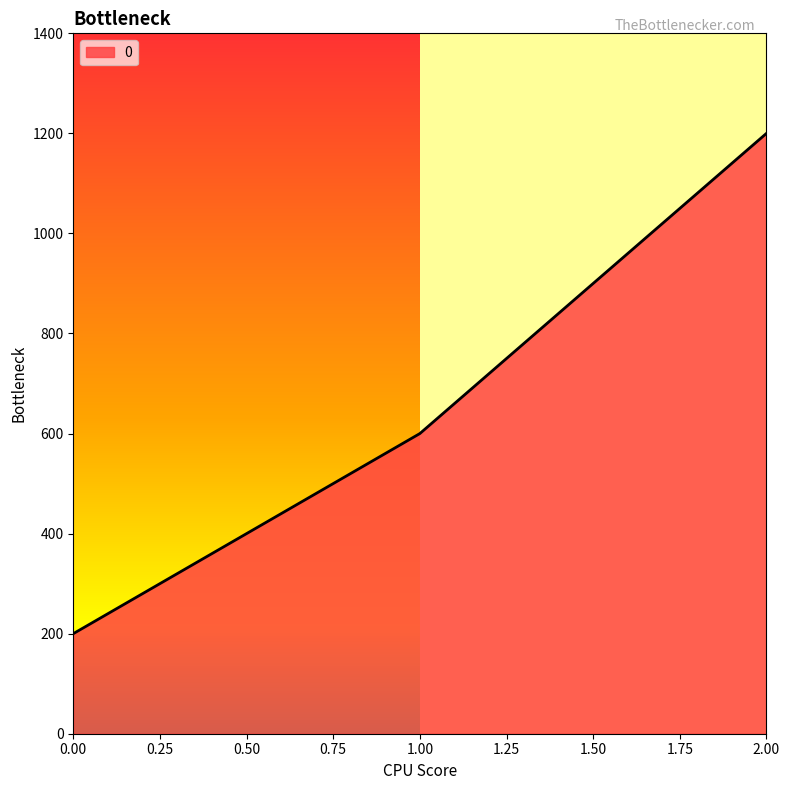

Does the chart have visible grid lines?

No